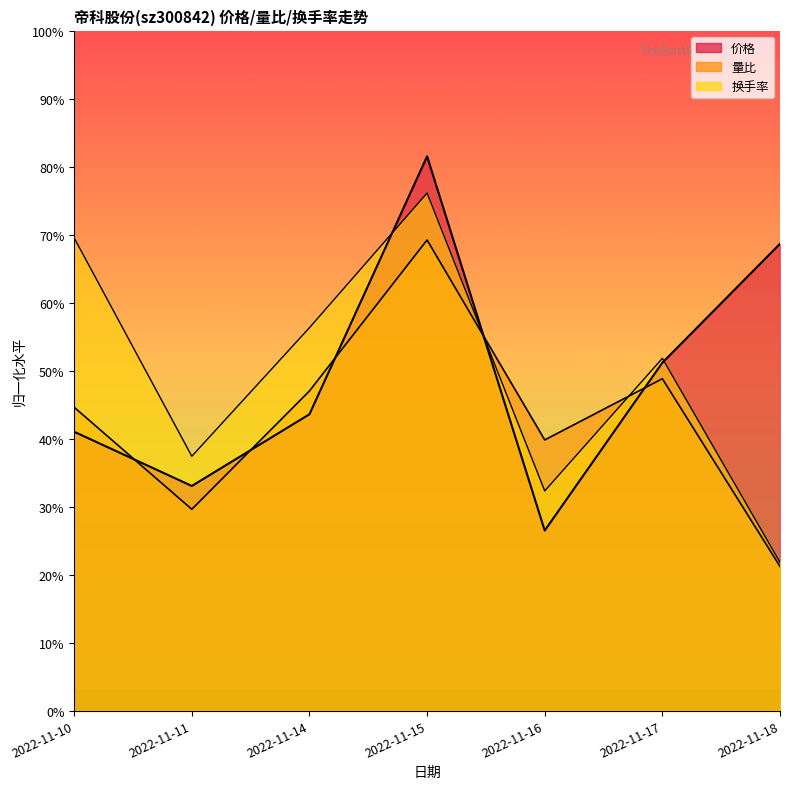

At which category does 量比 reach its first local peak?

2022-11-15